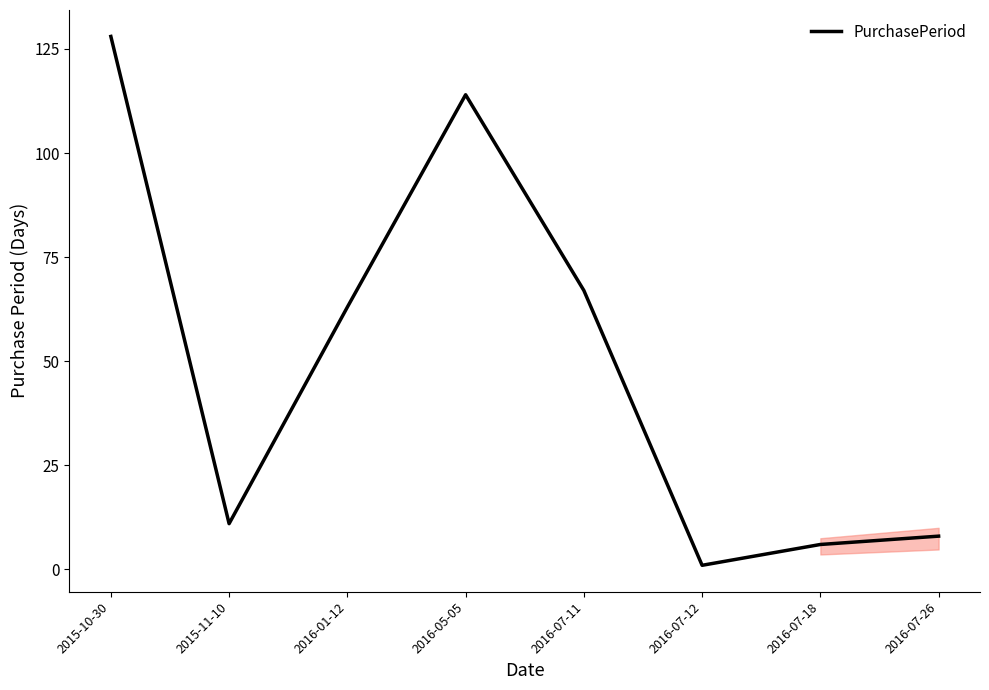

How many values are below 63?

4